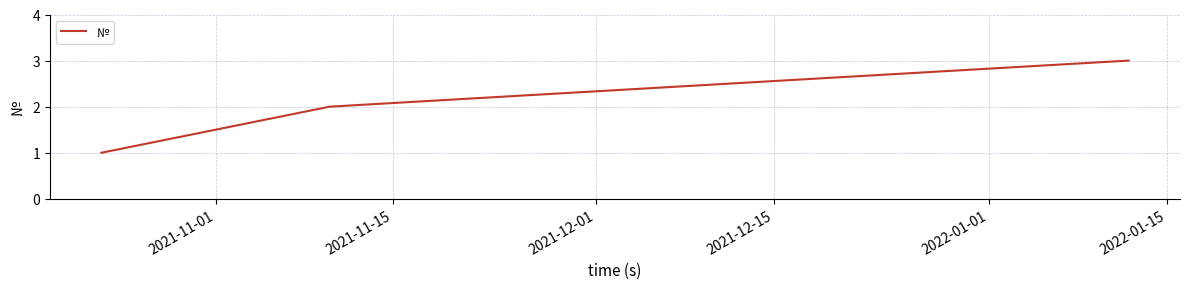

What is the sum of all values?

6